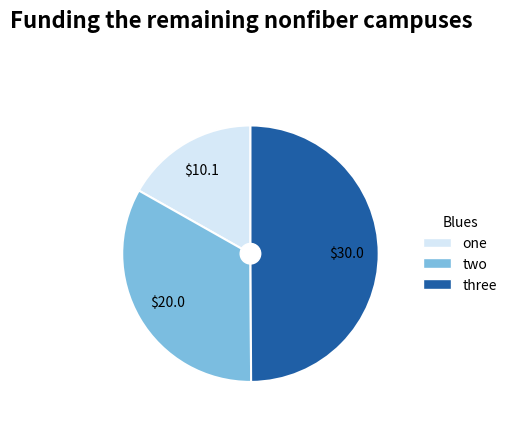

Does two account for over 50% of the chart?

No